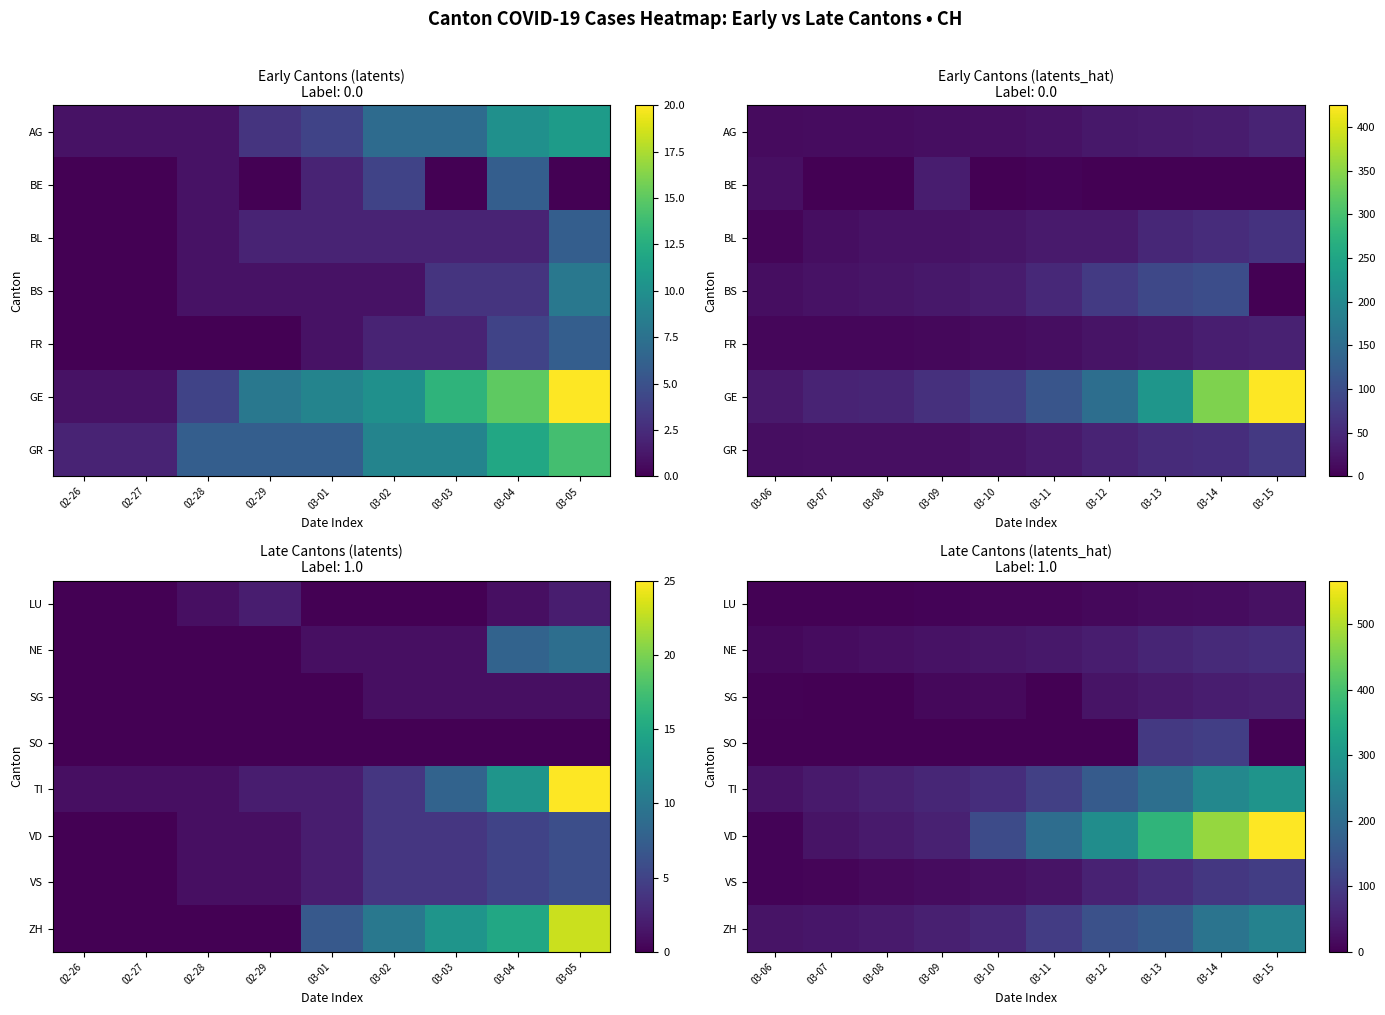

Which series has the largest total across all categories?

VD